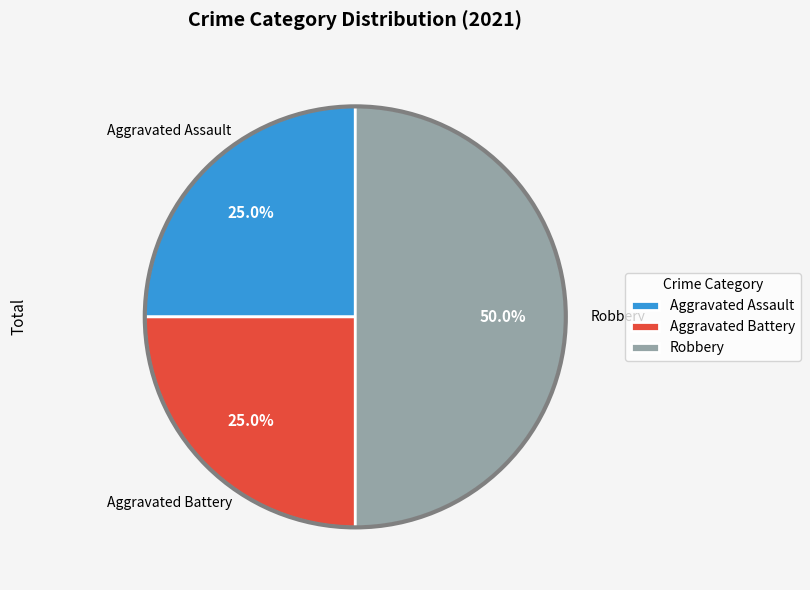

How many slices are in this pie chart?

3